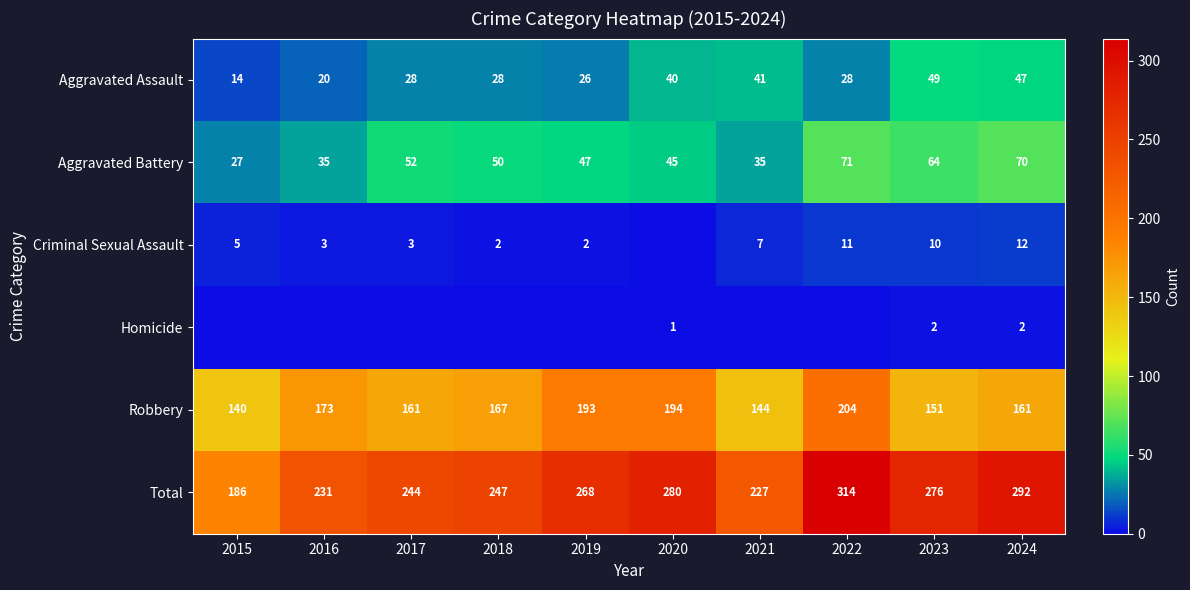

Is the value of Aggravated Battery at 2015 greater than the value of Total at 2015?

No